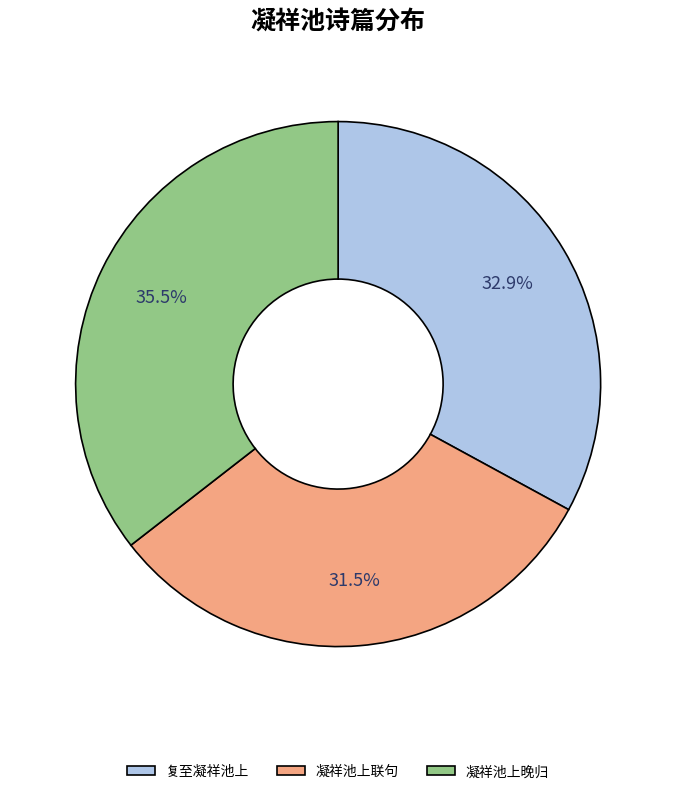

Does any single category account for the majority?

No